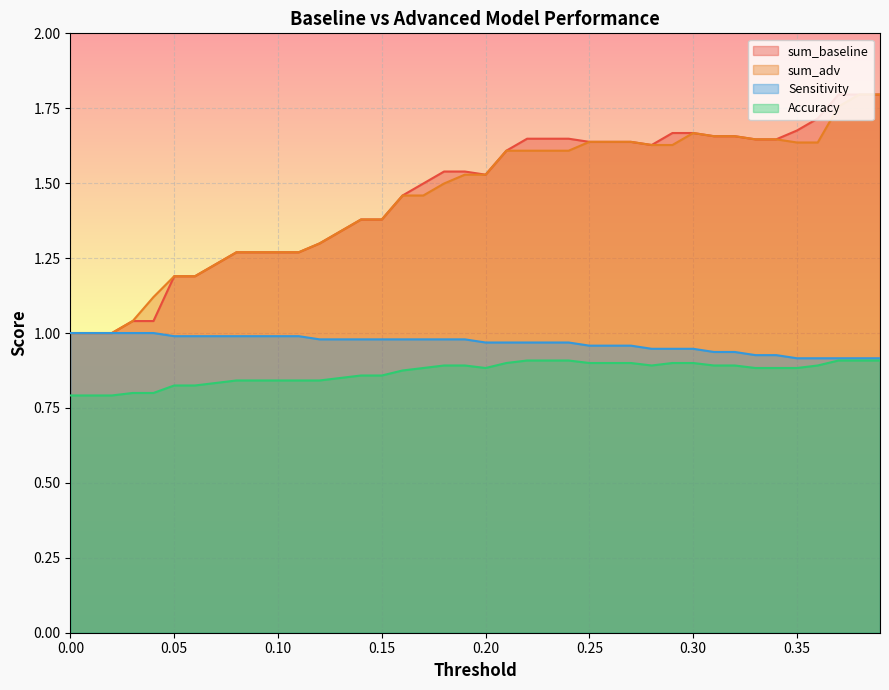

What are all the series names shown in the legend?

sum_baseline, sum_adv, Sensitivity, Accuracy